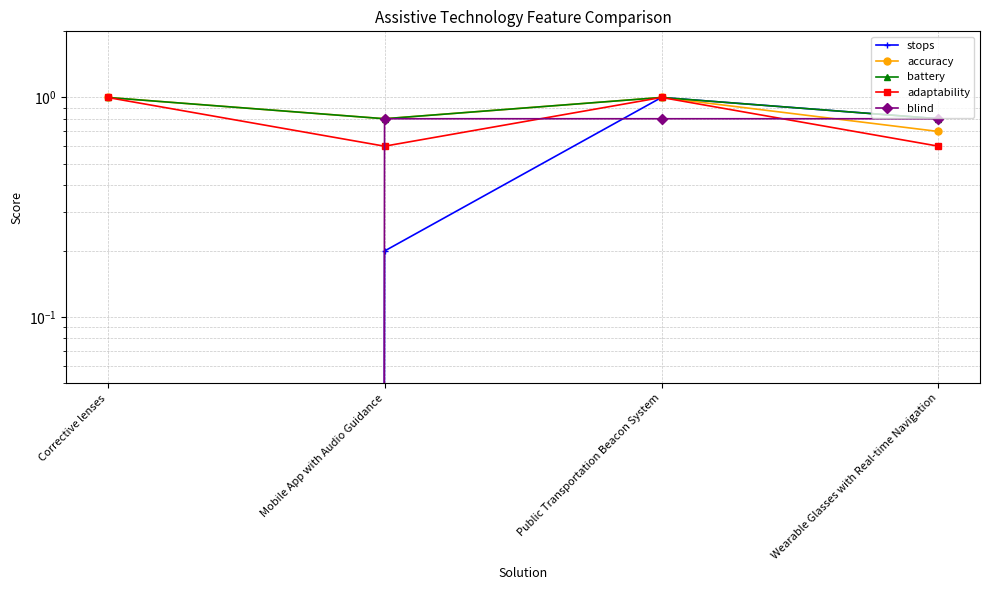

At which category is the sum across all series the highest?

Public Transportation Beacon System